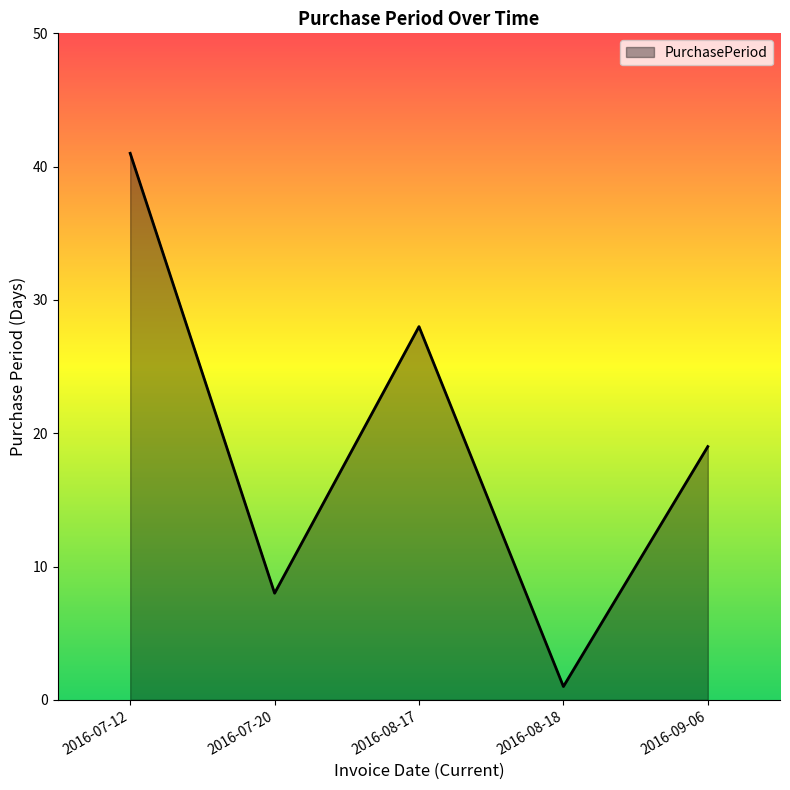

True or false: the data shows 8 at 2016-07-20.

True